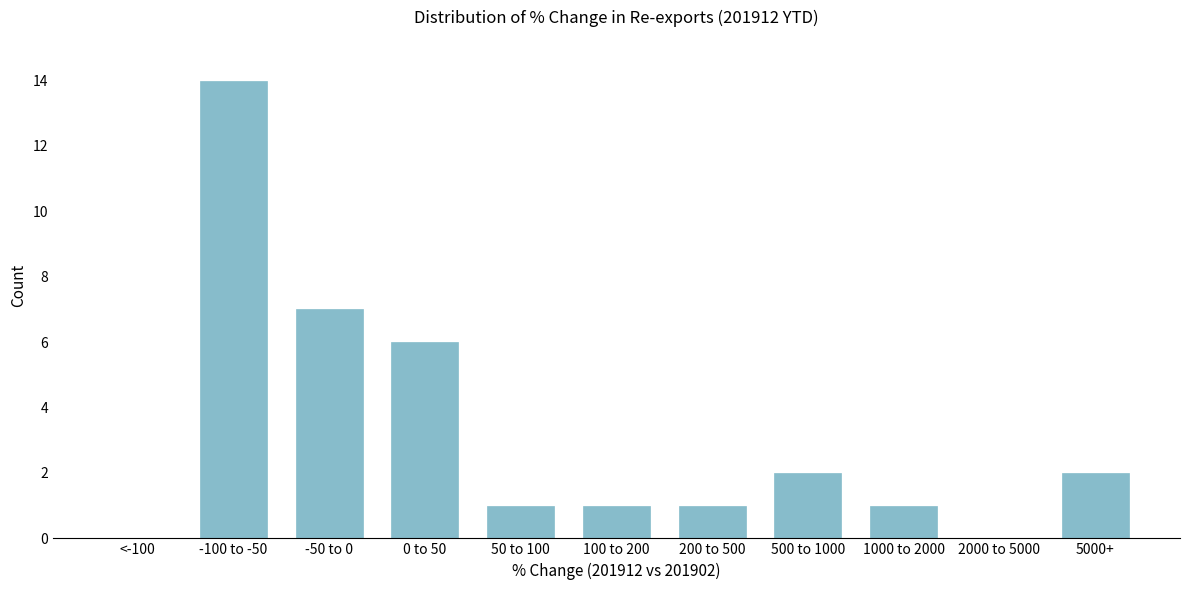

Reading left to right, transcribe all the data shown in this chart.

<-100=0	-100 to -50=14	-50 to 0=7	0 to 50=6	50 to 100=1	100 to 200=1	200 to 500=1	500 to 1000=2	1000 to 2000=1	2000 to 5000=0	5000+=2